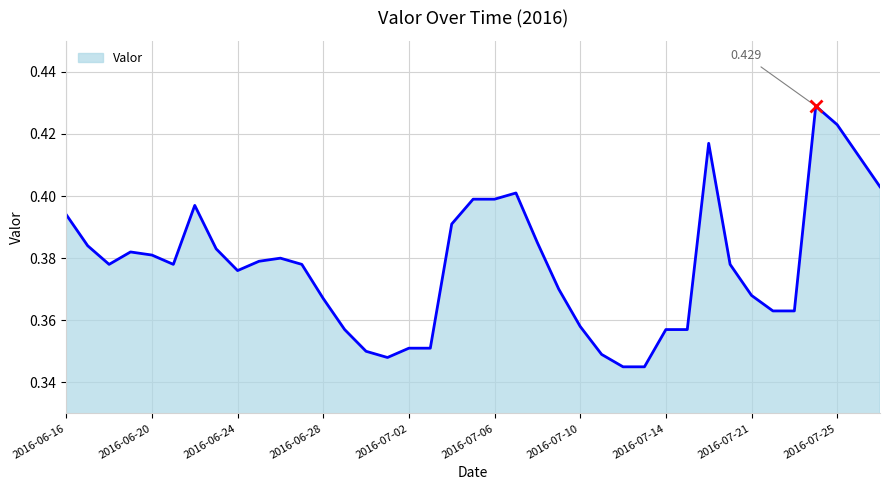

How many points are lower than both their immediate neighbors (excluding endpoints)?

4